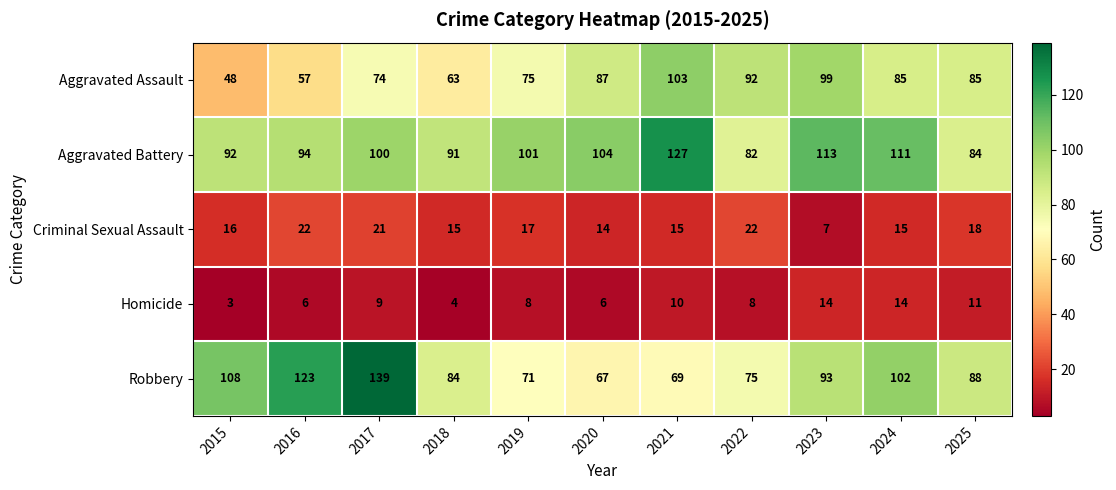

At how many categories does at least one series exceed 106?

6